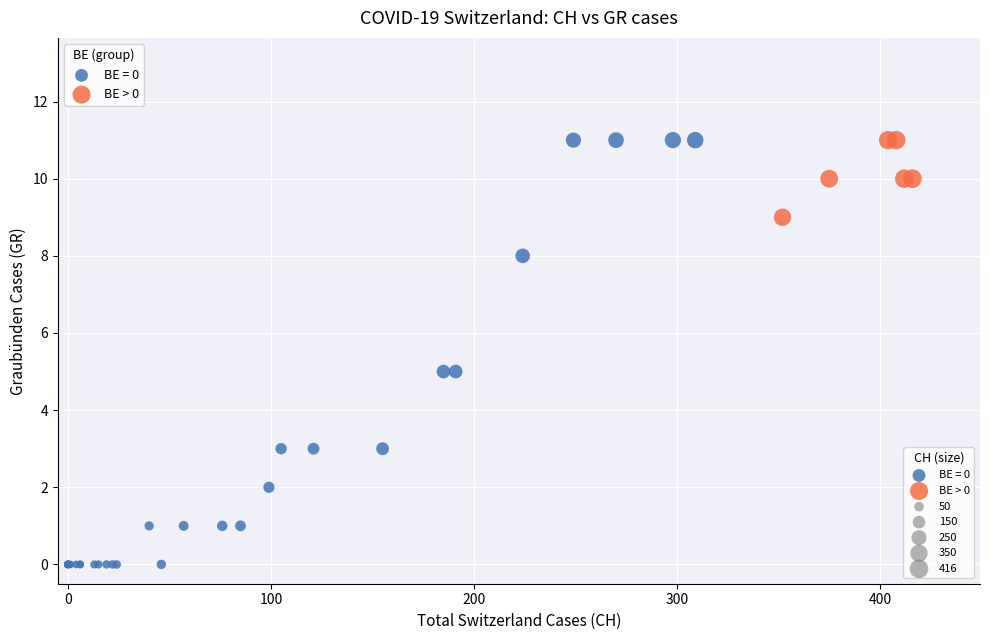

Which series has the widest spread of Y values?

BE = 0